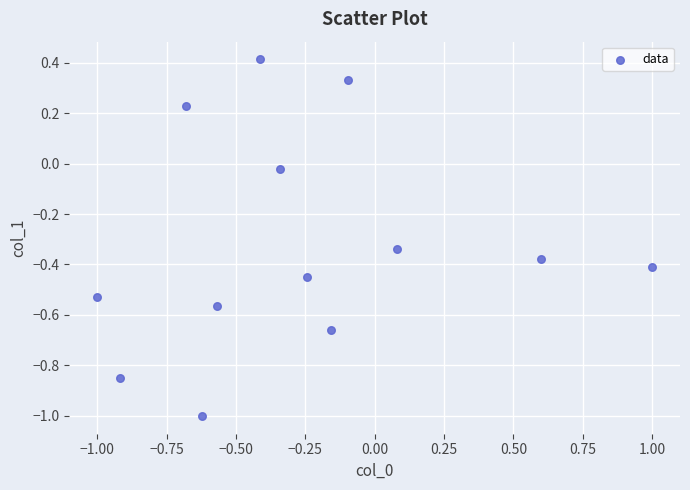

What is the range of X values (max minus min)?

2.0